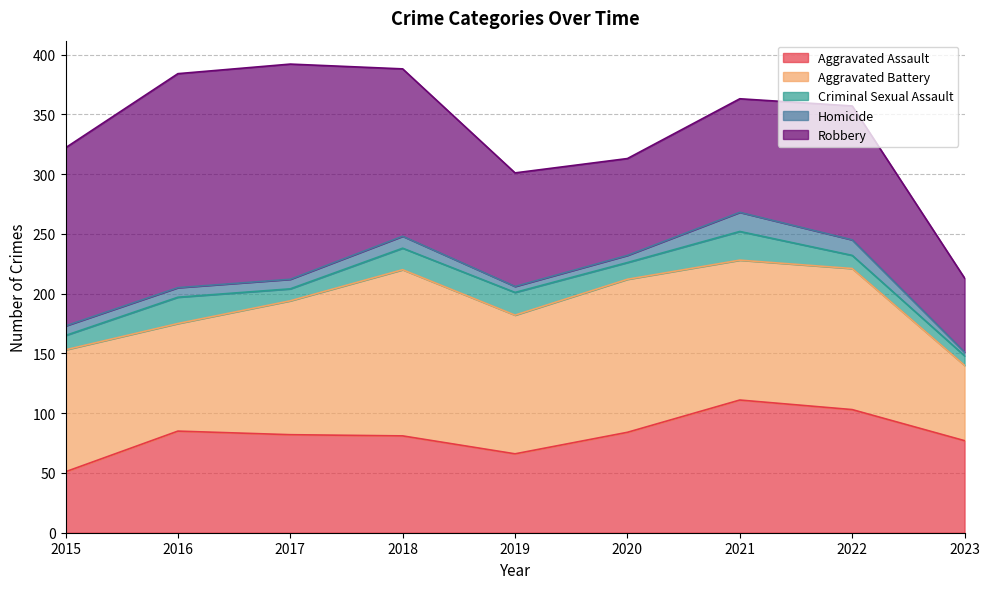

Which has a higher value, 2022 or 2019?

2022